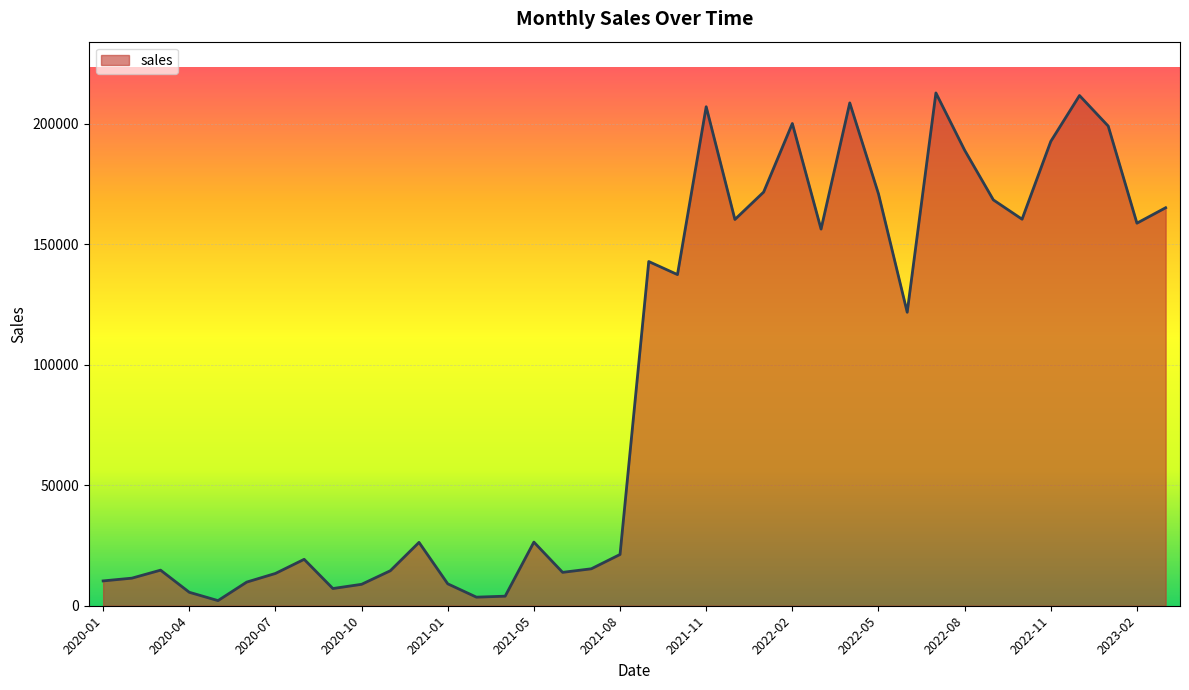

What is the greatest value displayed?

212763.8